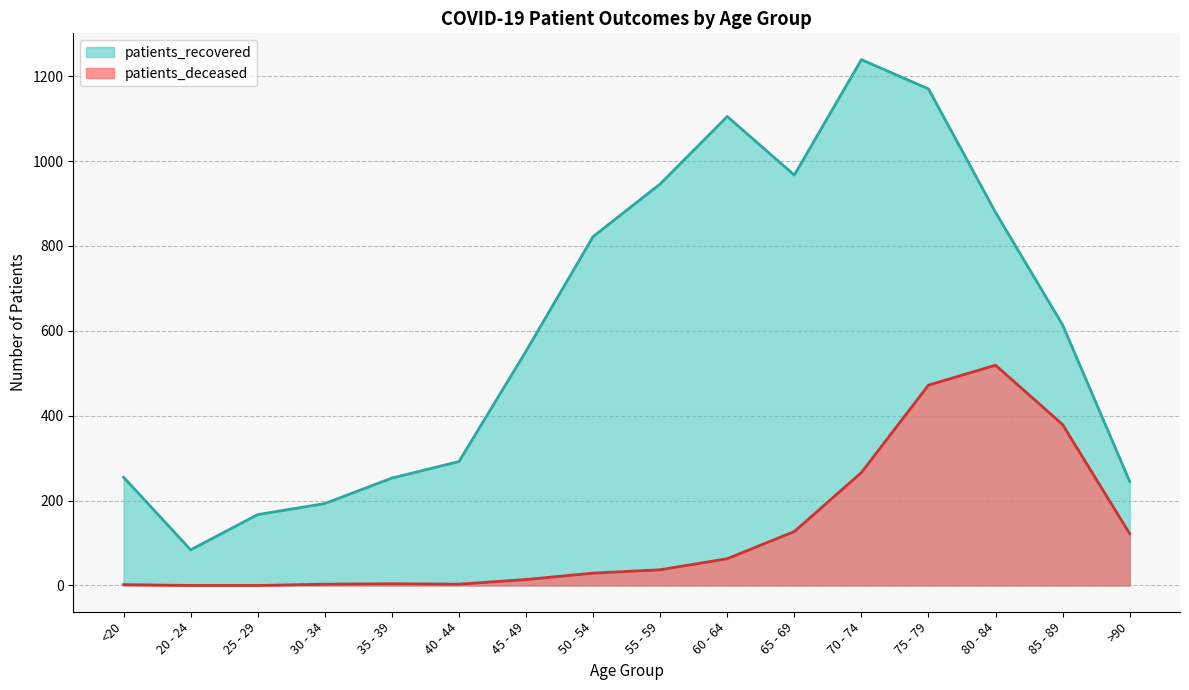

How many values in the patients_deceased series are below 37?

8